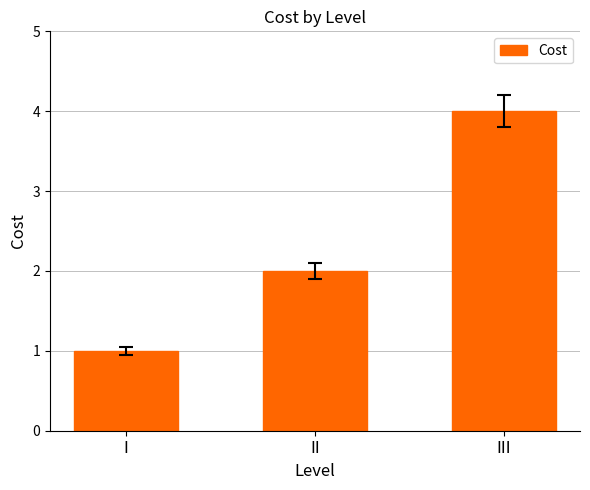

Reading left to right, what are all the values shown in this chart?

1	2	4